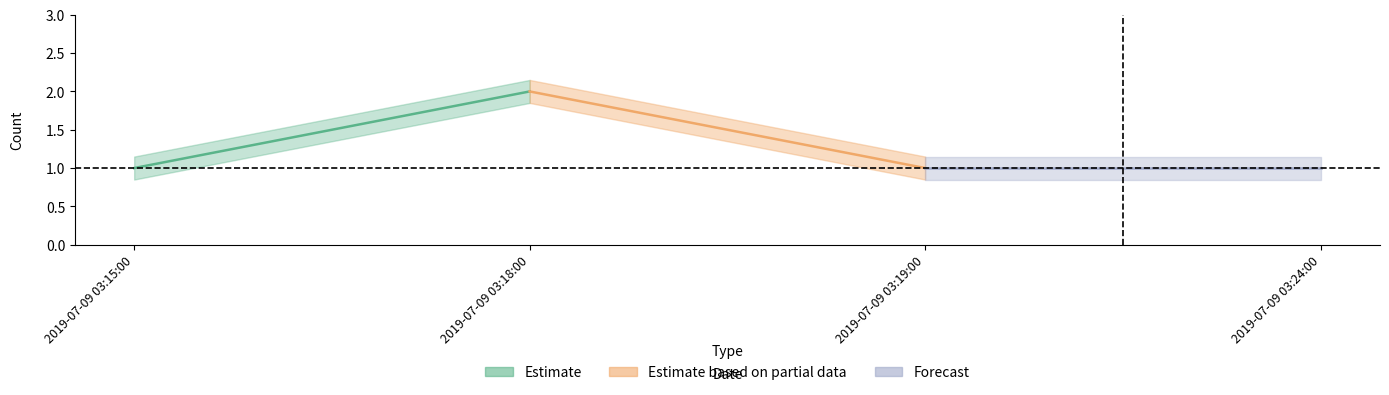

At which category does the data reach its first local peak?

2019-07-09 03:18:00